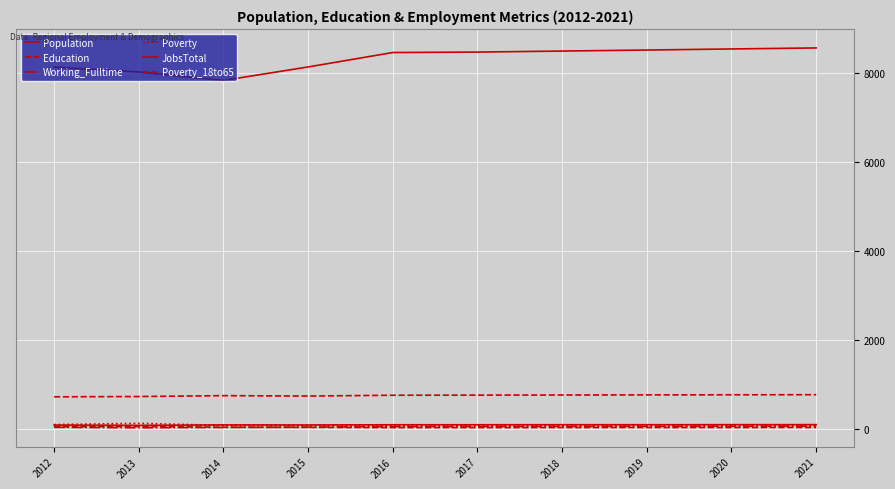

How many lines are shown in the chart?

6